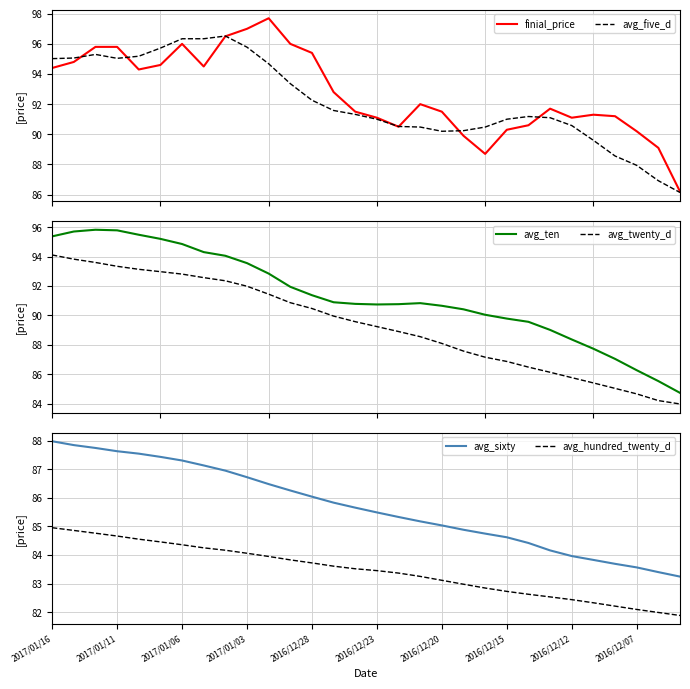

Which series has the largest total across all categories?

finial_price